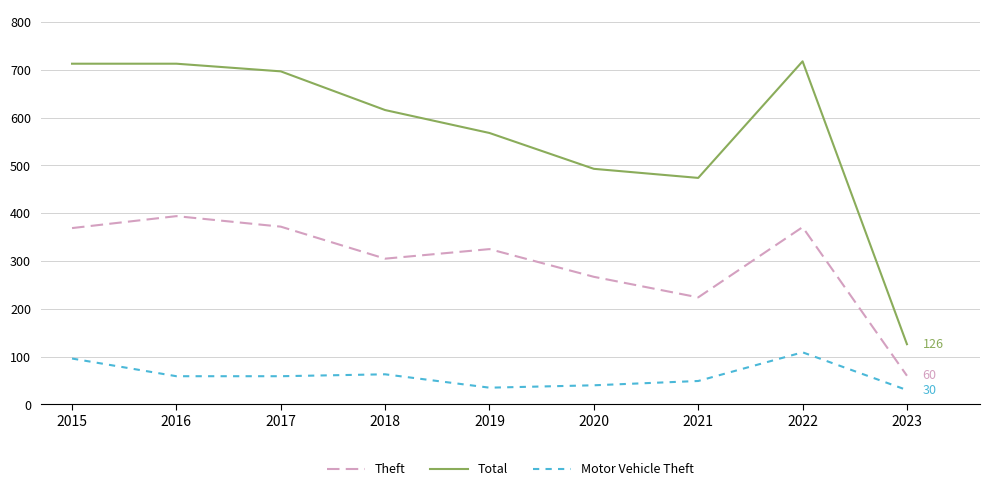

What is the sum of the Motor Vehicle Theft values at 2019 and 2022?

144